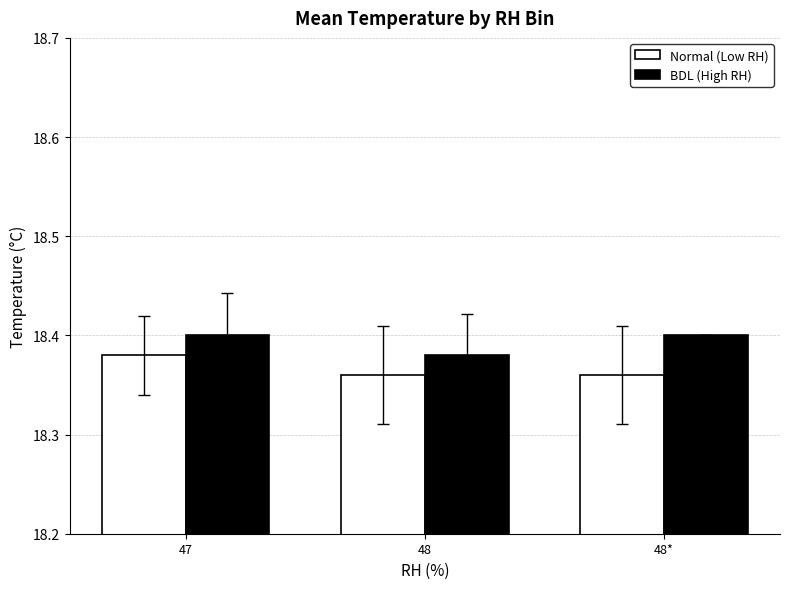

What are all the series names shown in the legend?

Normal (Low RH), BDL (High RH)